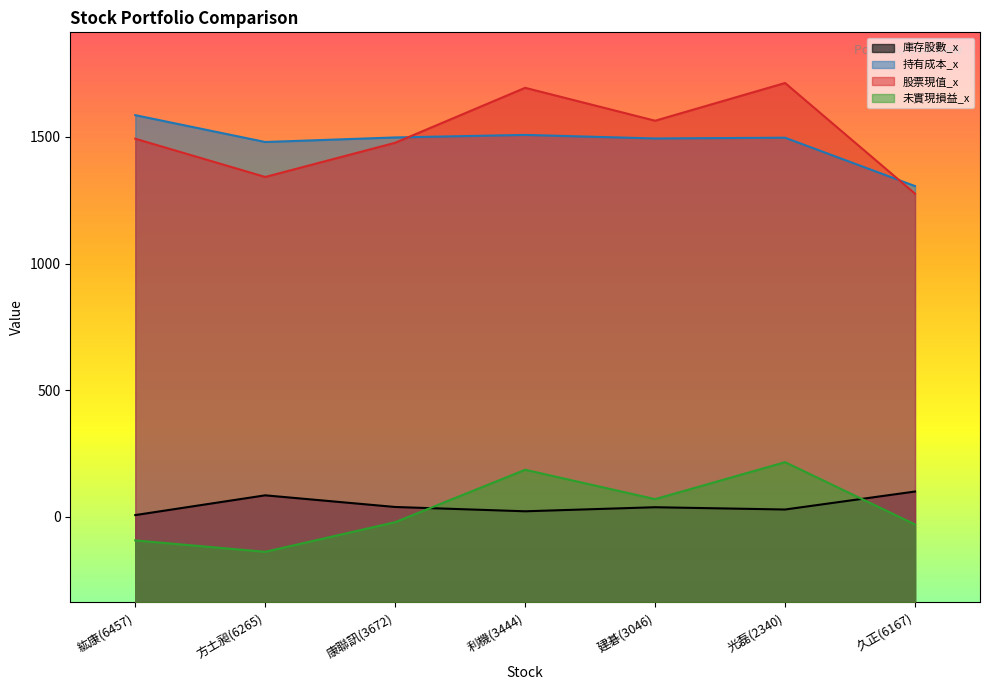

What is the sum of all 股票現值_x values?

10559